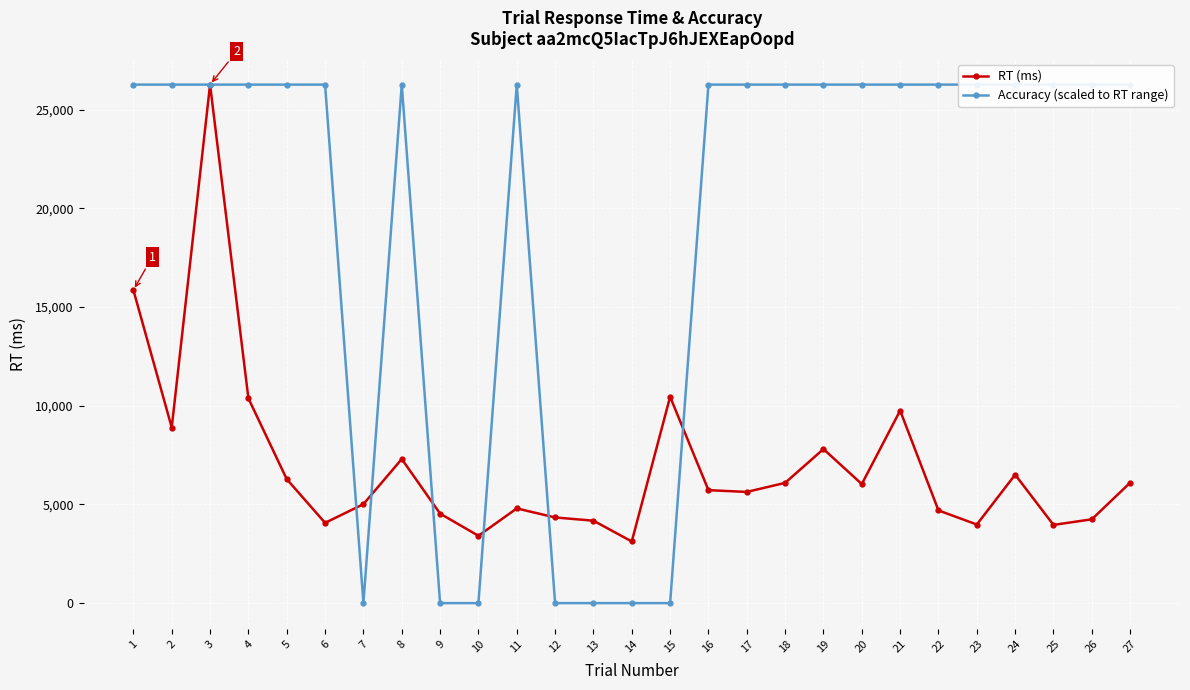

At how many categories does at least one series exceed 10054?

21